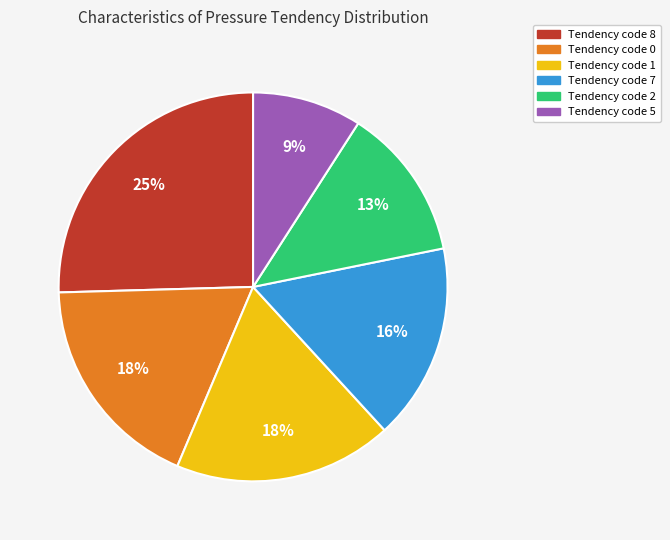

To the nearest percent, what is the average slice percentage?

17%